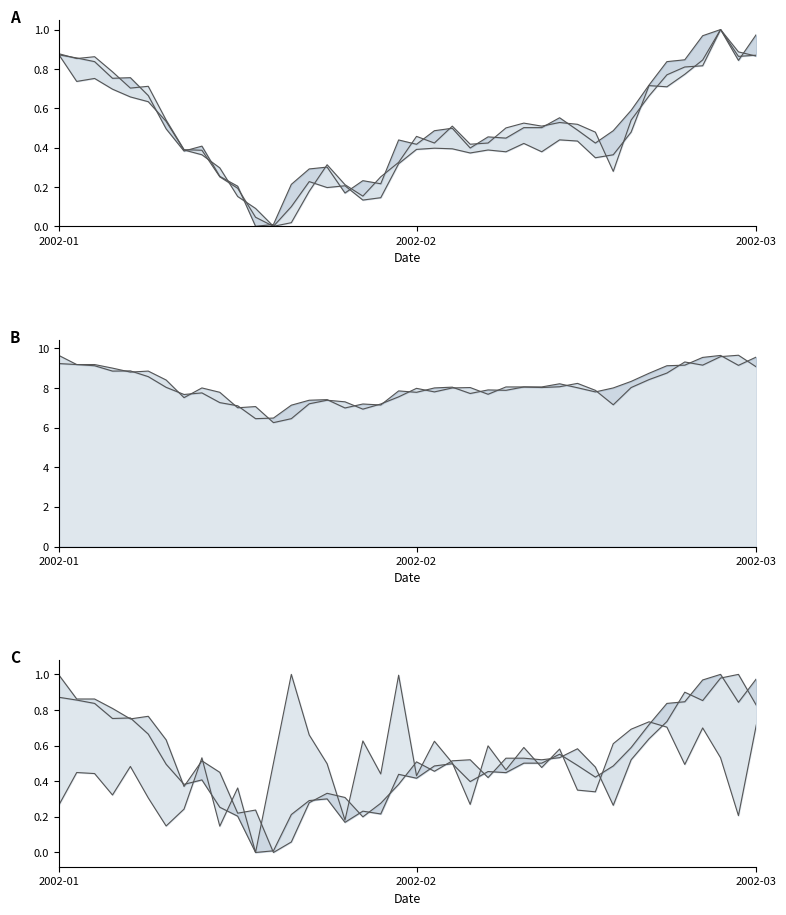

At how many categories does at least one series exceed 3?

40